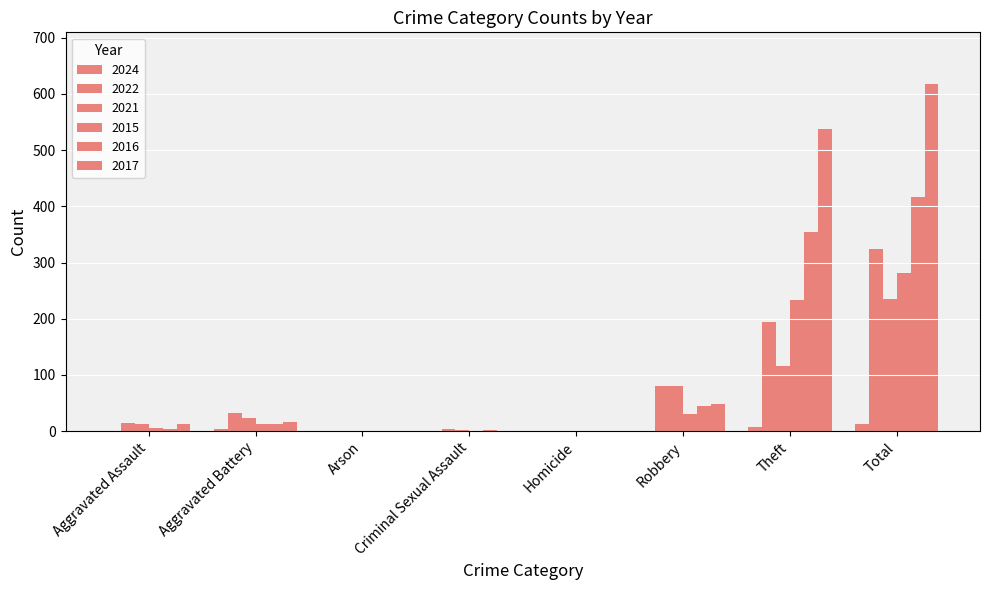

How many groups of bars are there?

8